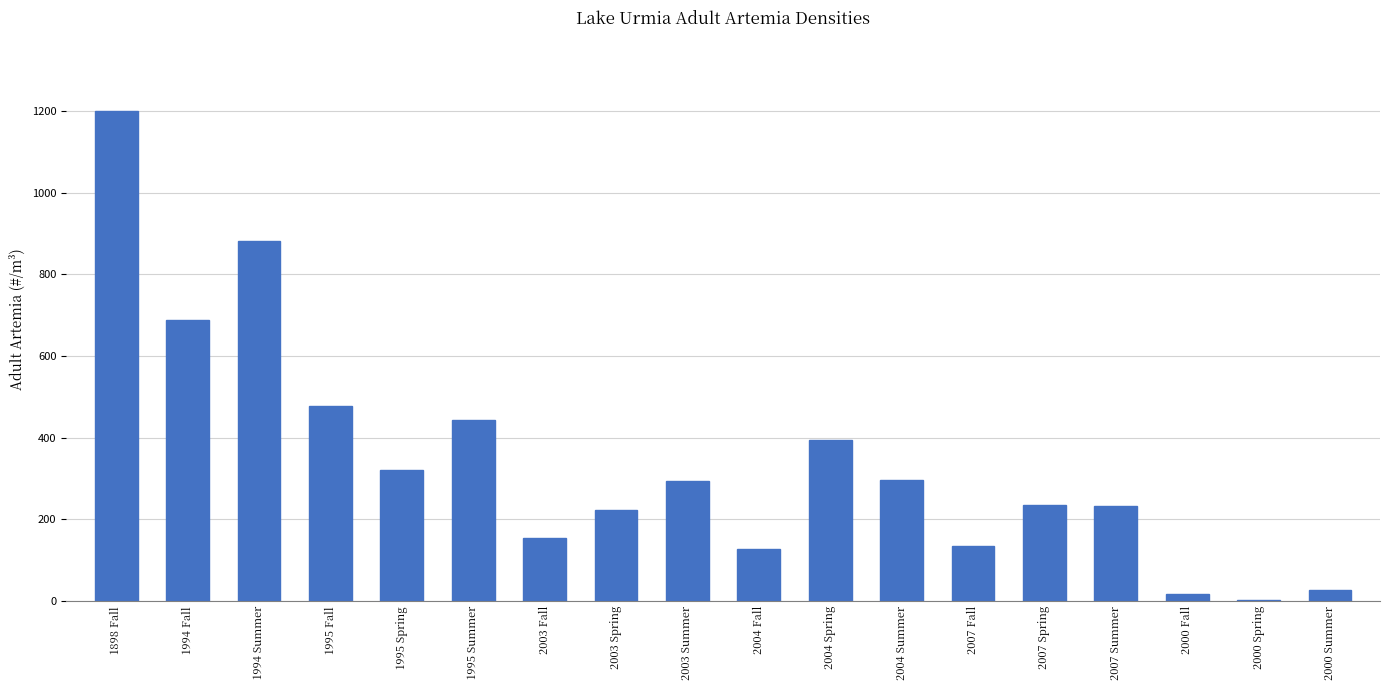

What is the greatest value displayed?

1200.0